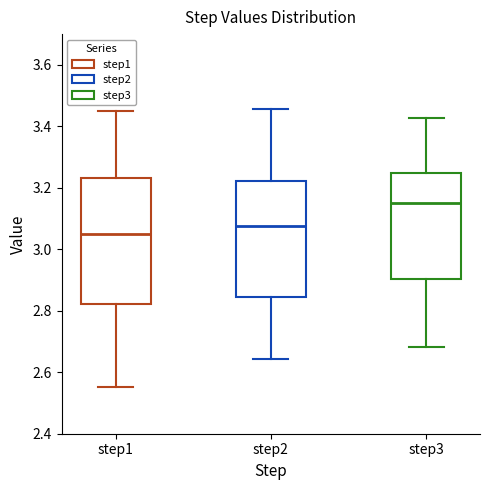

Which box has the highest median line?

step3